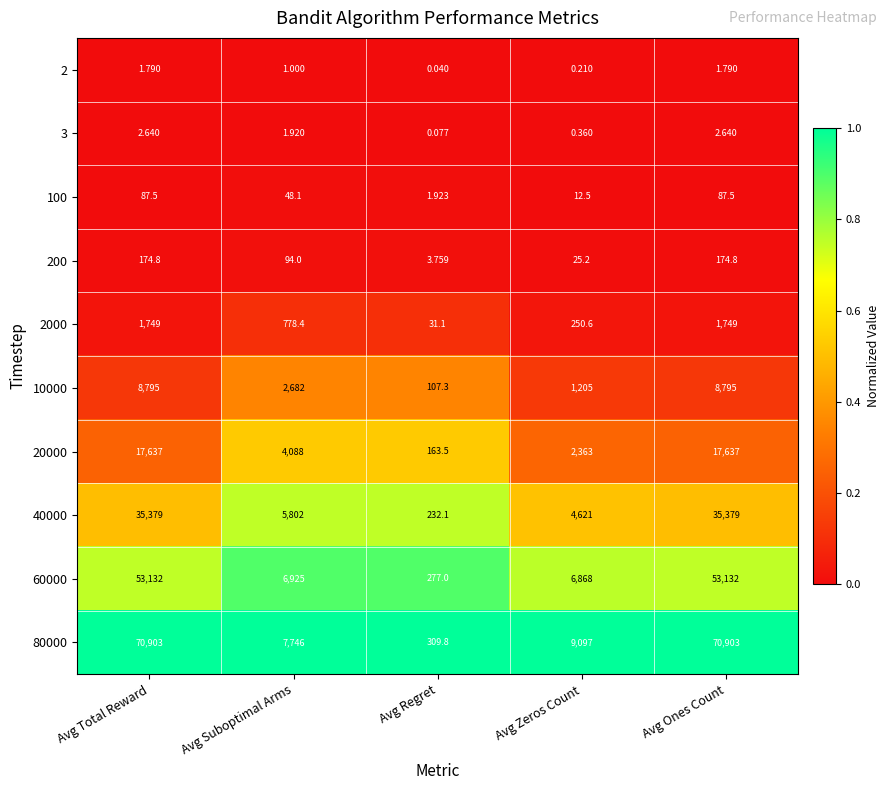

At which label is 80000 closest to 35606?

Avg Zeros Count